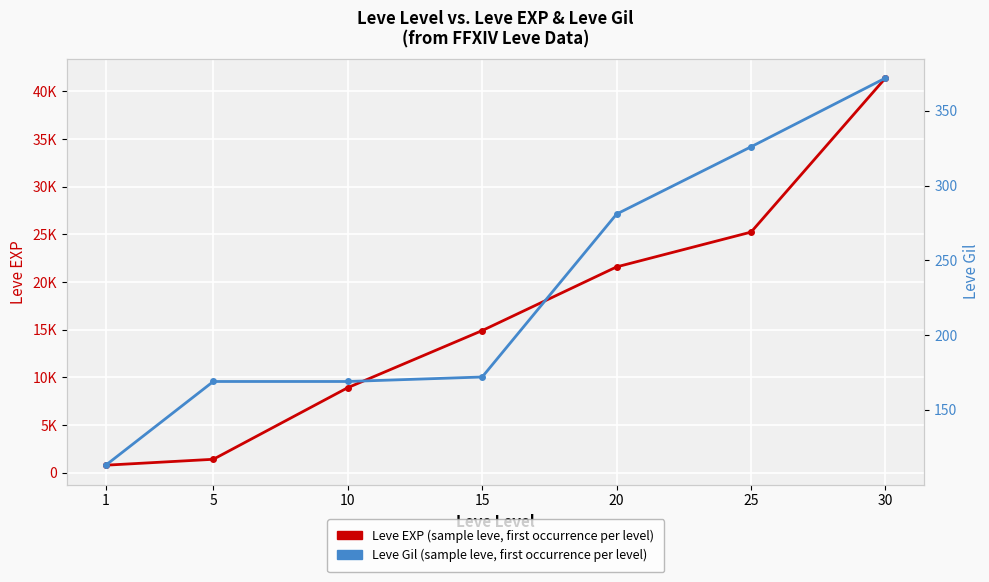

Rank the series by their maximum value, from lowest to highest.

Leve Gil, Leve EXP